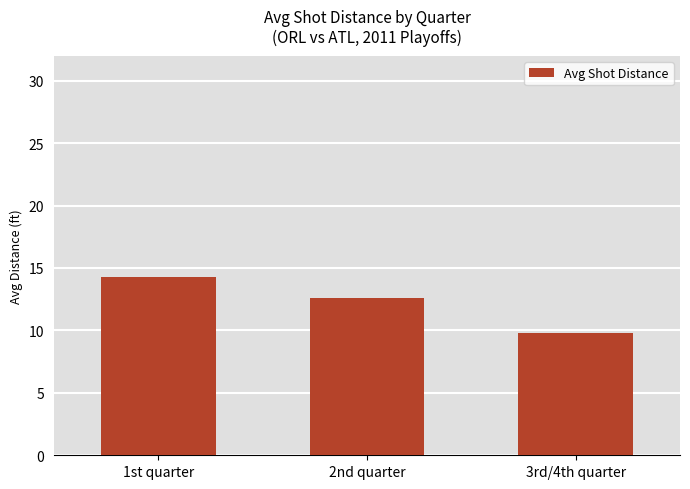

Reading left to right, transcribe all the data shown in this chart.

1st quarter=14.3	2nd quarter=12.6	3rd/4th quarter=9.8